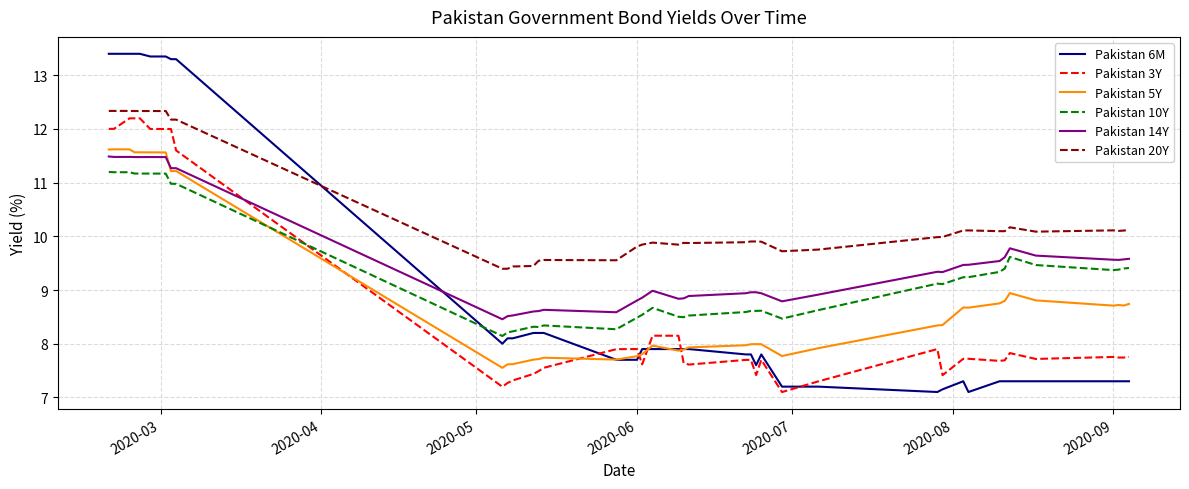

What is the highest value of the Pakistan 6M series?

13.4